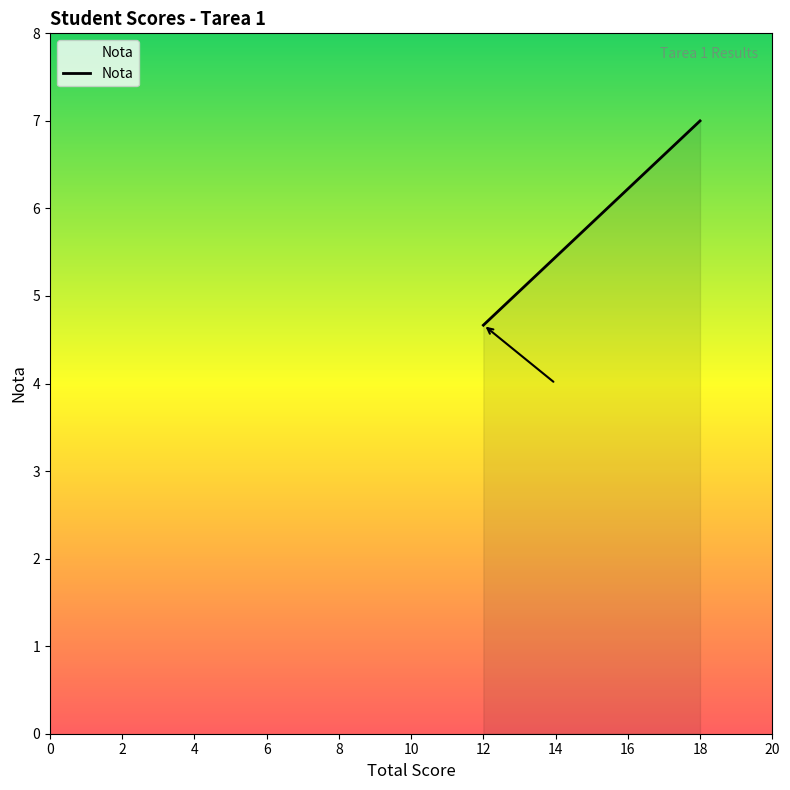

What is the maximum value shown in the chart?

7.0